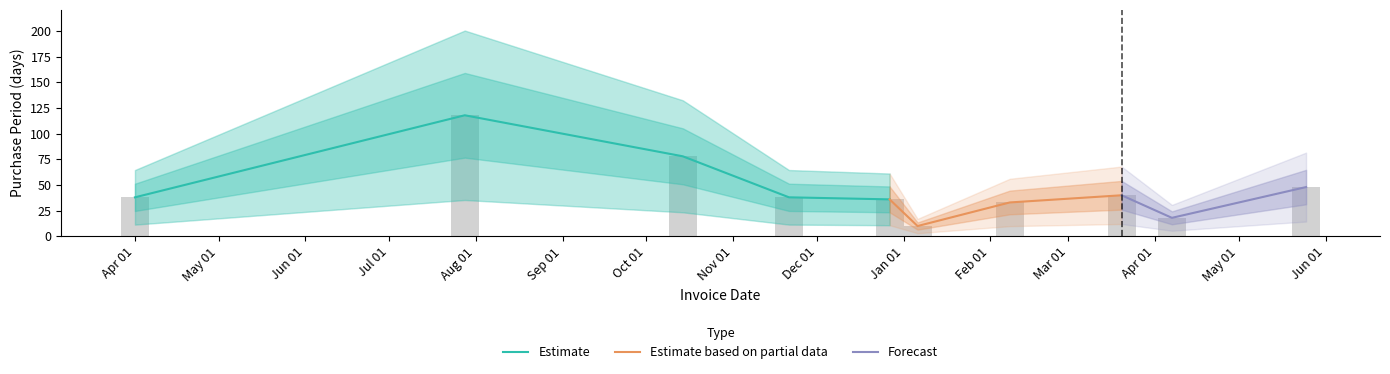

Approximately how many times larger is the value at 2017-01-06 compared to 2017-04-07?

0.6